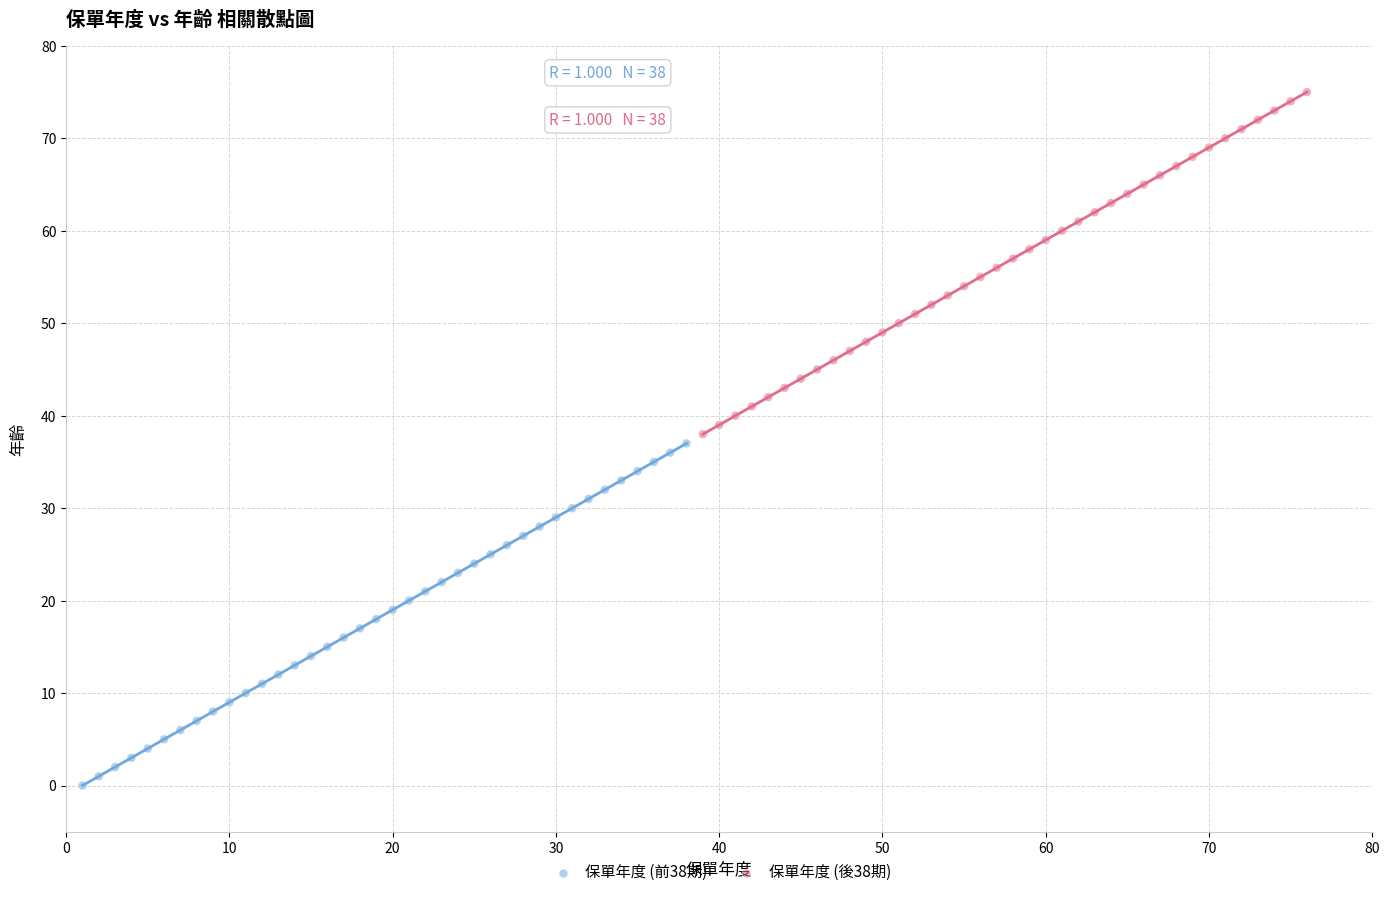

Which series contains the lowest Y value?

保單年度 (前38期)